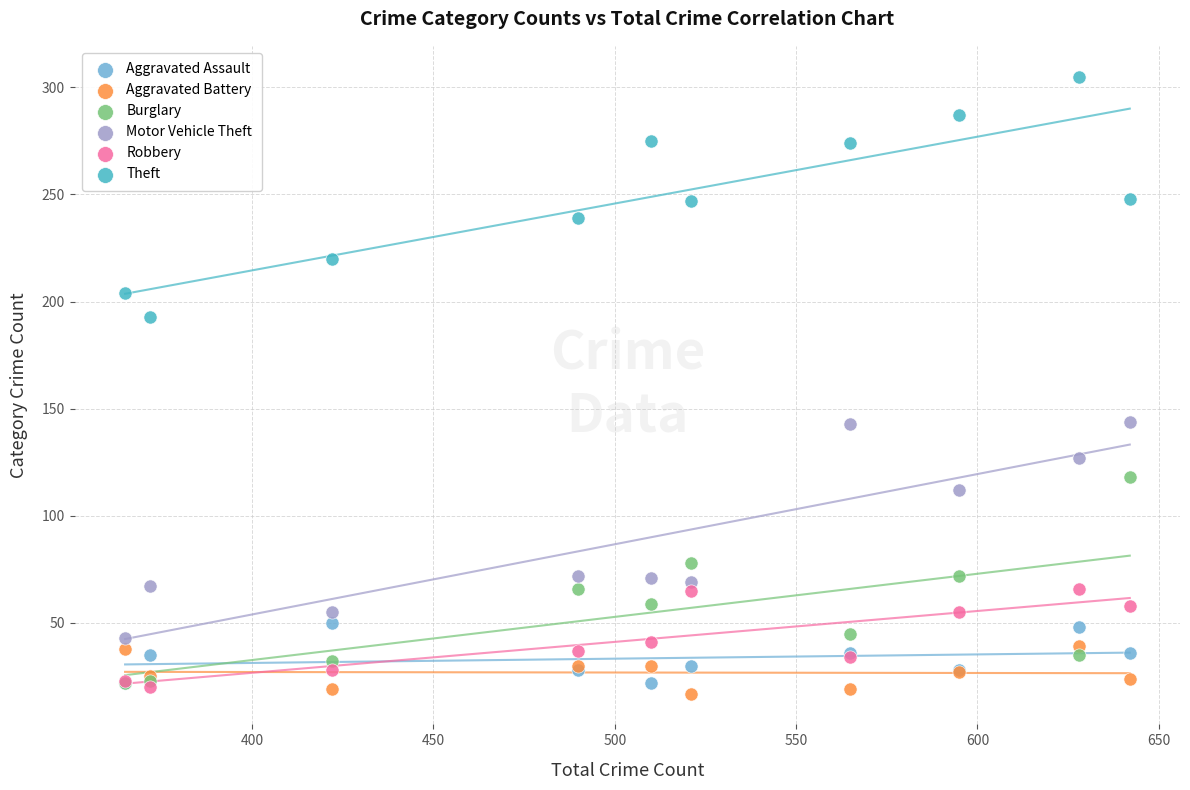

In the Motor Vehicle Theft series, what Y value is closest to 93?

112